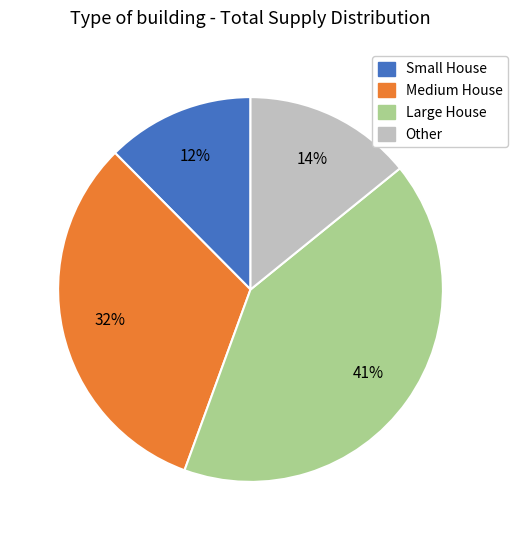

To the nearest percent, what is the difference between the largest and smallest slice percentages?

29%